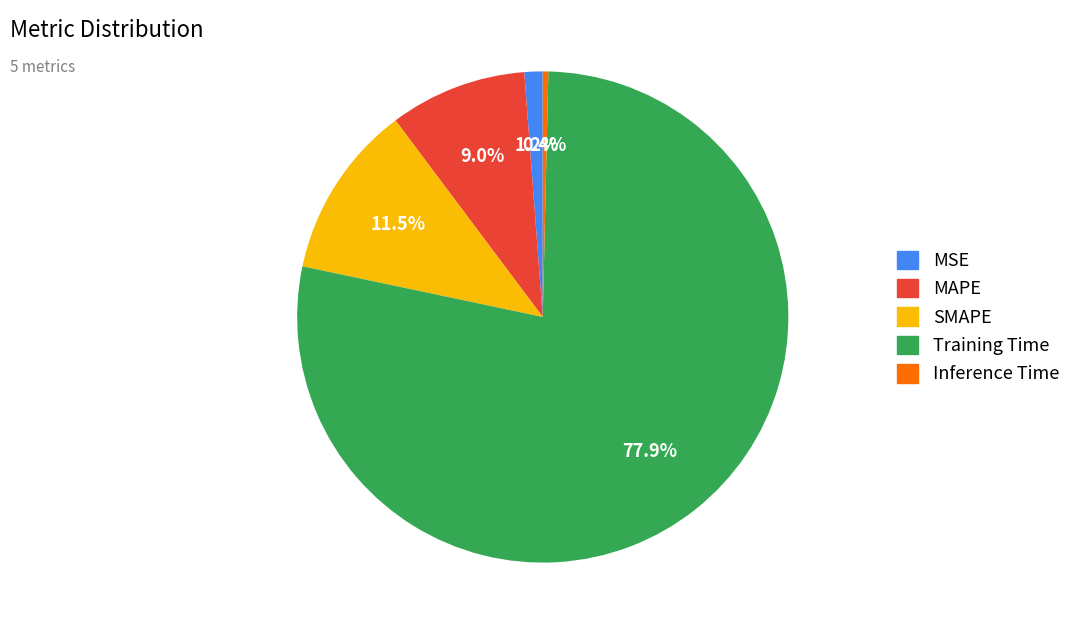

How many slices are in this pie chart?

5